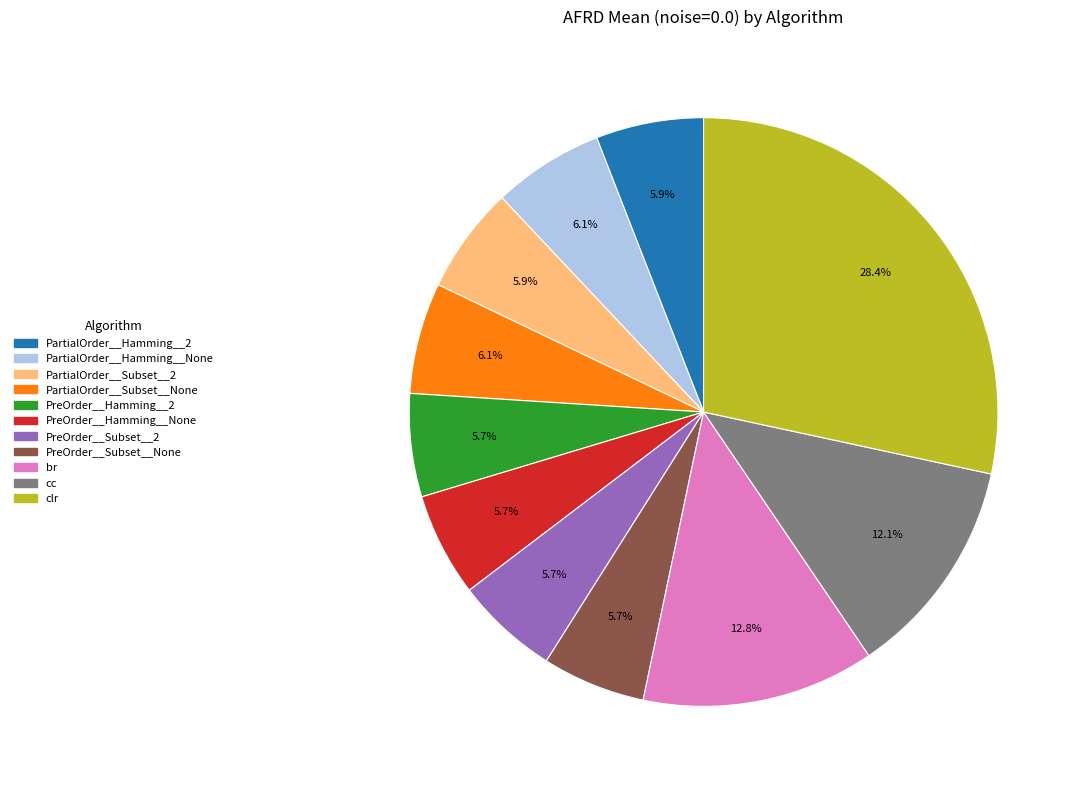

The clr slice represents 21% of the pie. True or false?

False